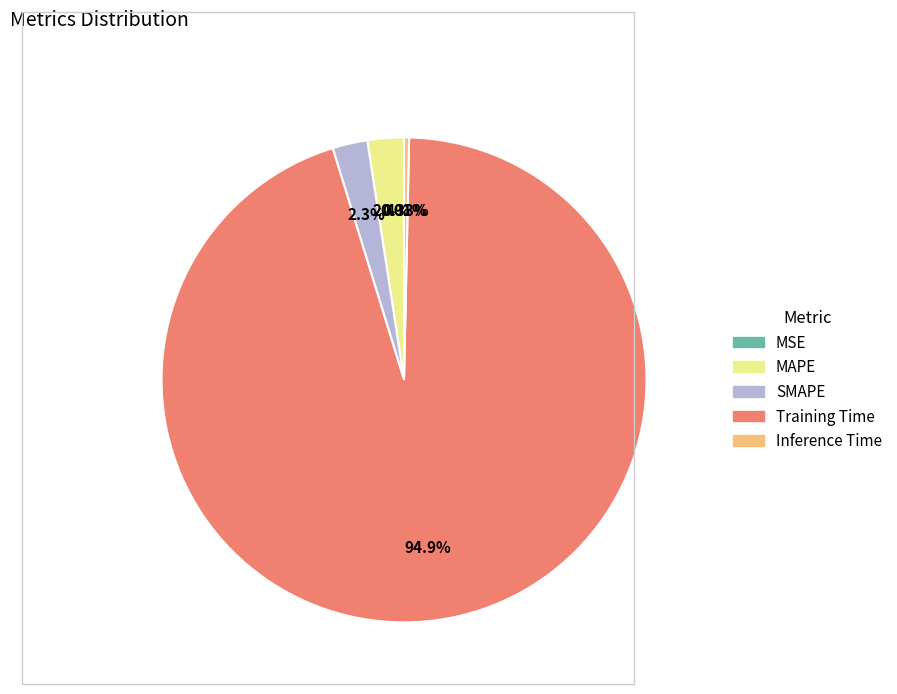

What is the largest slice in the pie chart?

Training Time